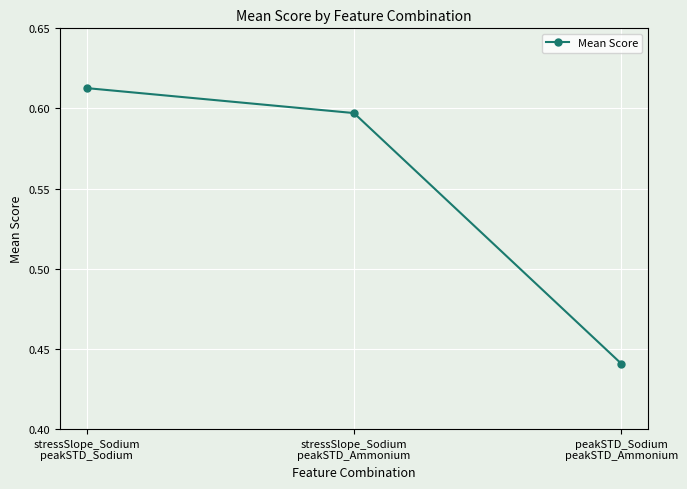

List the labels in order of value, smallest first.

peakSTD_Sodium
peakSTD_Ammonium, stressSlope_Sodium
peakSTD_Ammonium, stressSlope_Sodium
peakSTD_Sodium